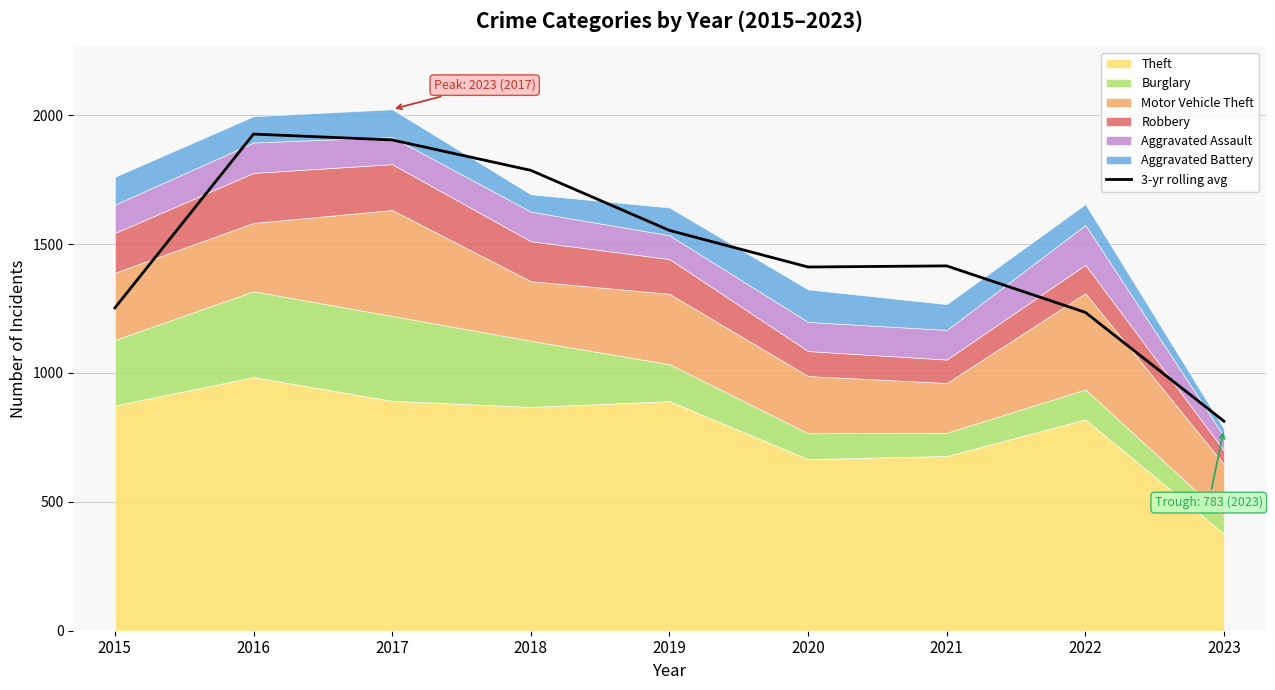

True or false: 3-yr rolling avg has a value of 1235.0 at 2022.

True